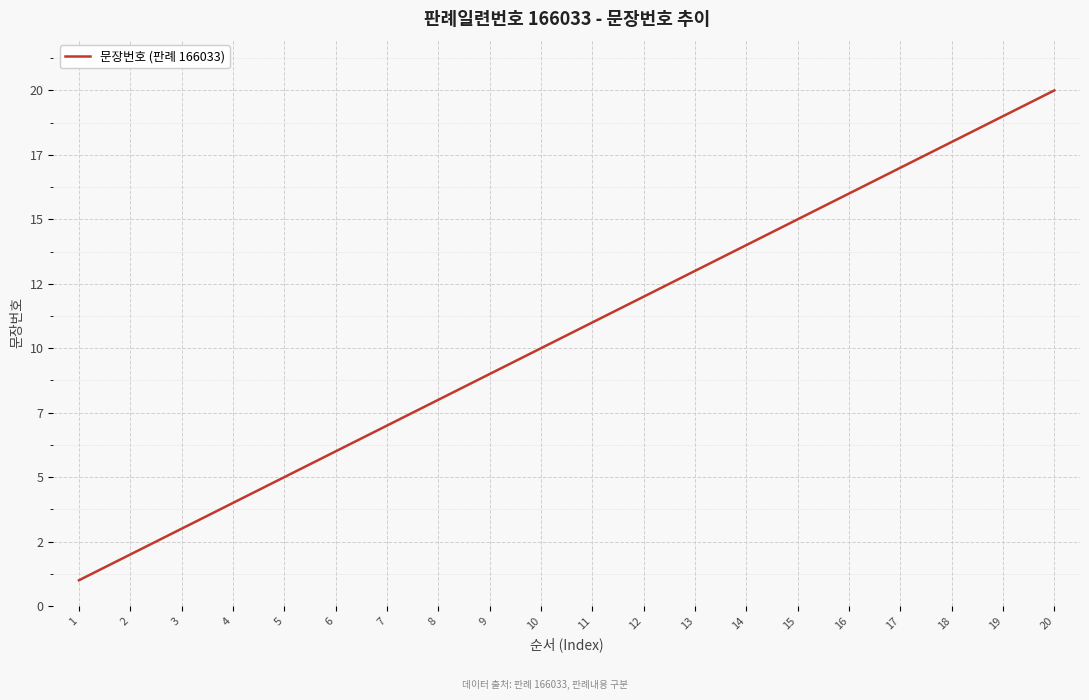

List the labels in order of value, largest first.

20, 19, 18, 17, 16, 15, 14, 13, 12, 11, 10, 9, 8, 7, 6, 5, 4, 3, 2, 1